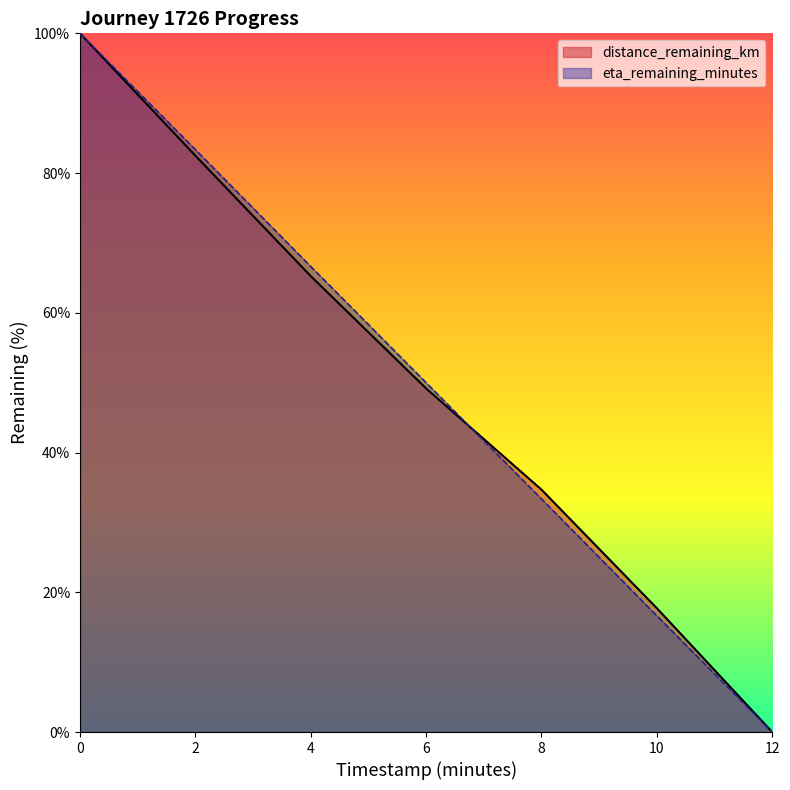

At which category does the chart reach its minimum across all series?

12